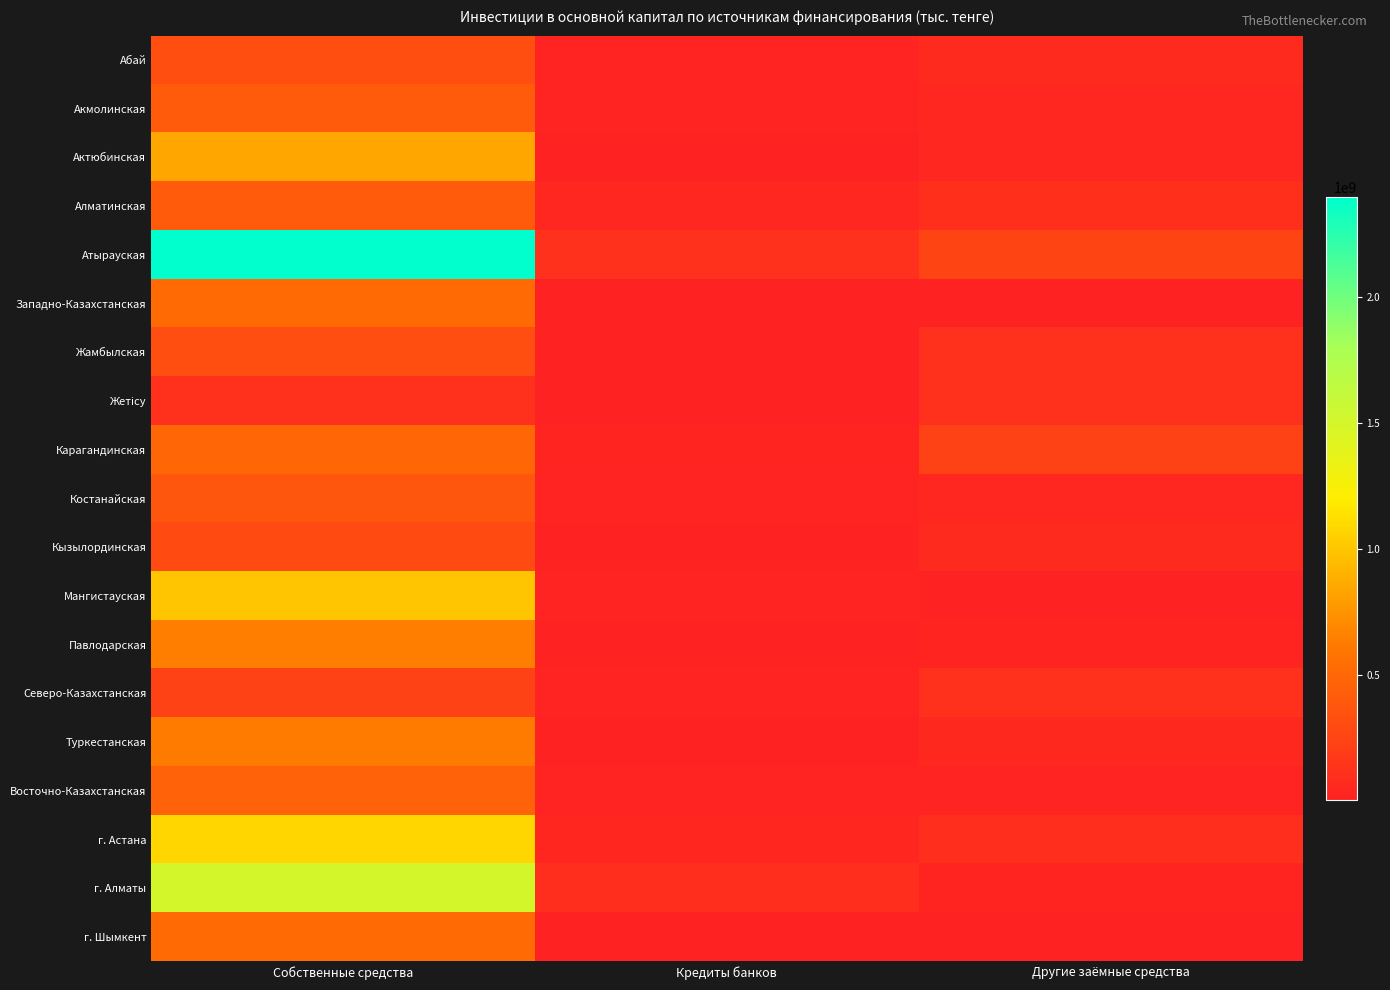

Which series has the largest total across all categories?

Атырауская